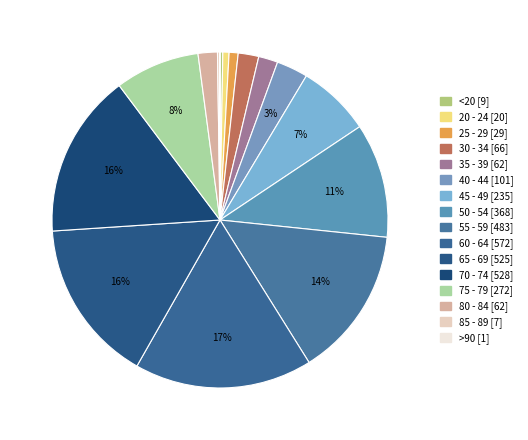

To the nearest percent, what percentage of the pie is 40 - 44?

3%